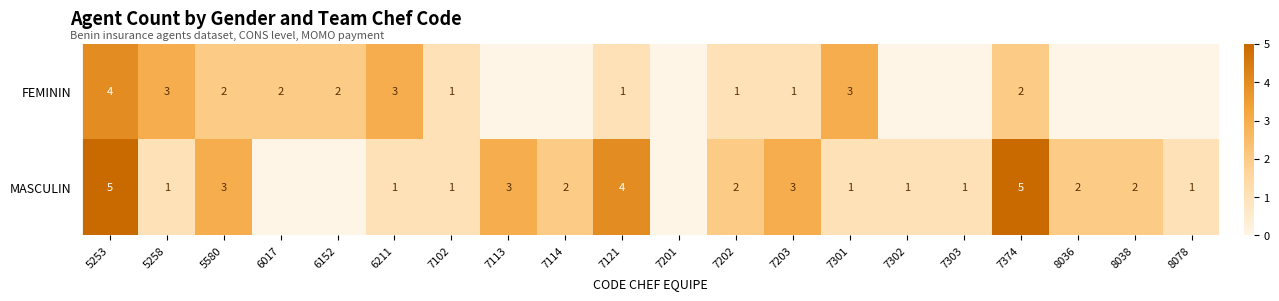

At 7202, list the series in order from smallest to largest.

FEMININ, MASCULIN